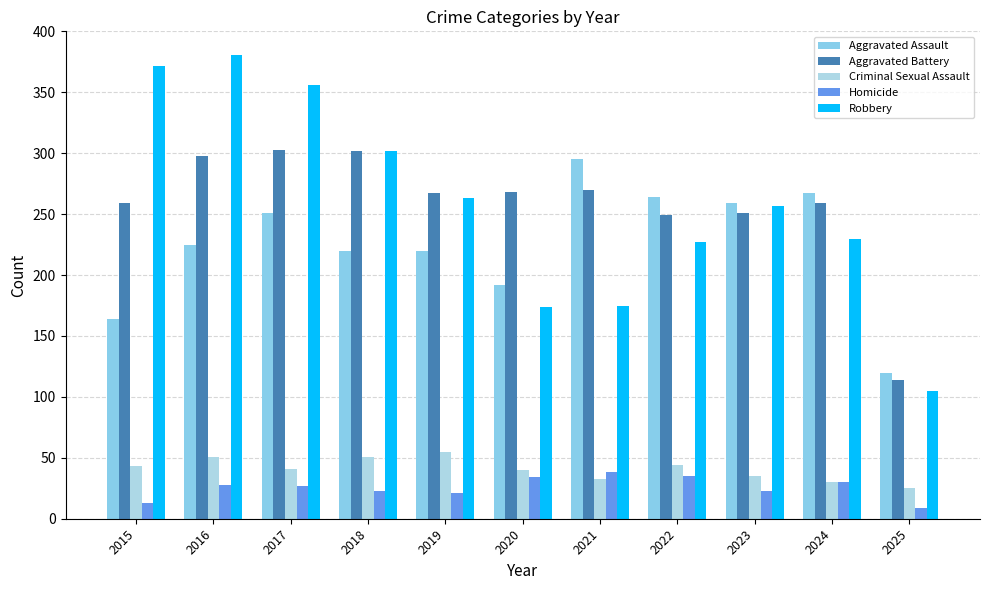

Between 2017 and 2019, which is larger?

2017